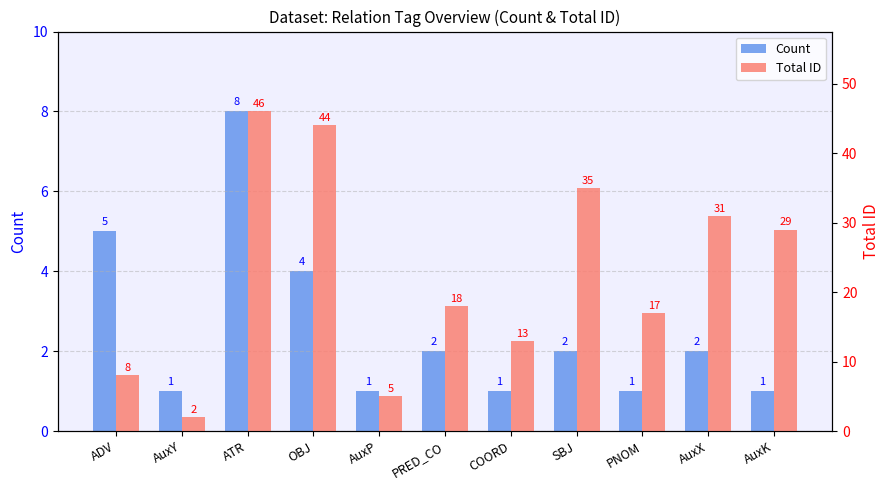

List the labels in order of Total ID value, largest first.

ATR, OBJ, SBJ, AuxX, AuxK, PRED_CO, PNOM, COORD, ADV, AuxP, AuxY